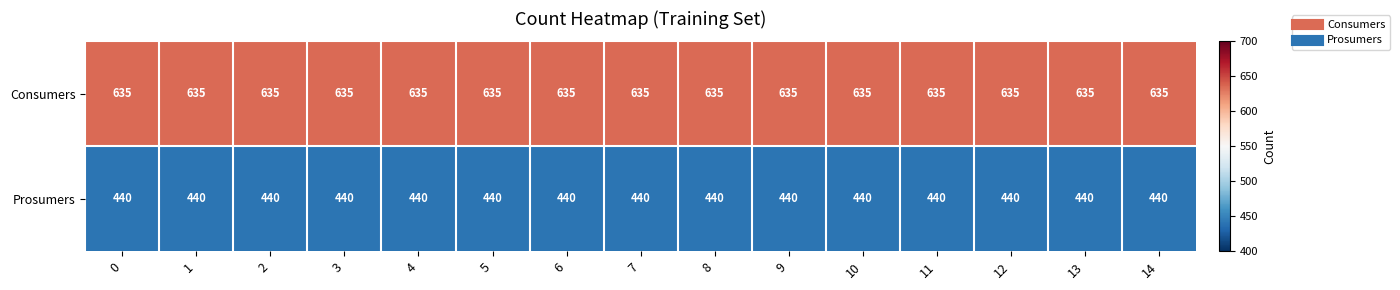

What is the sum of all Prosumers values?

6600